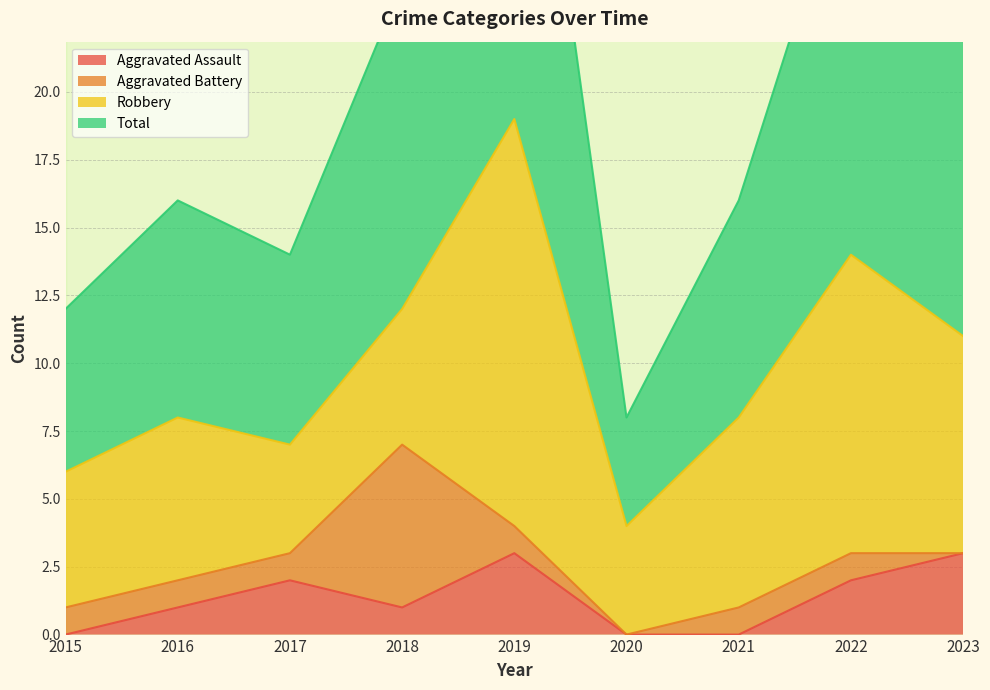

Rank the categories by Aggravated Assault value from highest to lowest.

2019, 2023, 2017, 2022, 2016, 2018, 2015, 2020, 2021